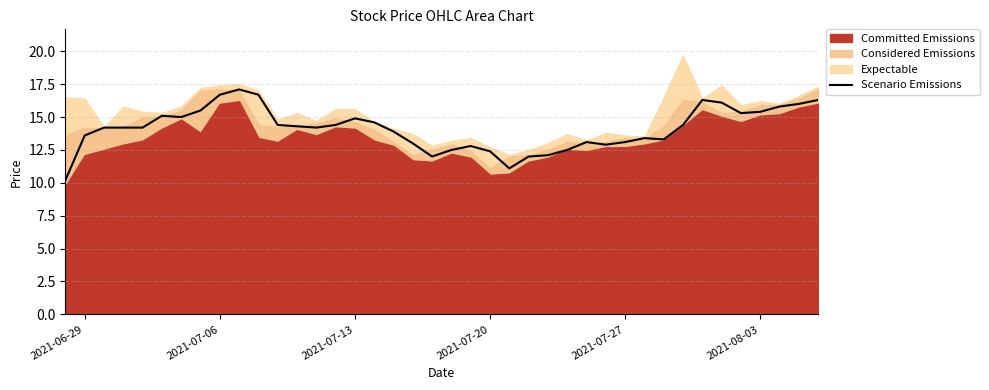

Is it true that Scenario Emissions equals 12.4 at 2021-07-20?

True